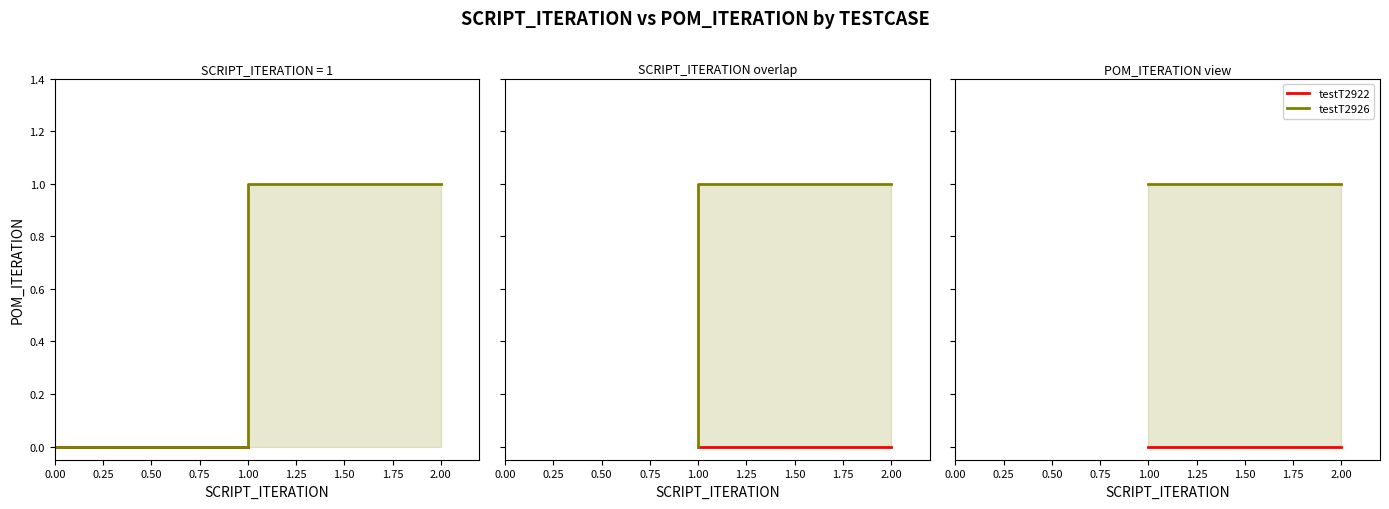

The chart shows a value of 1 at x_values. True or false?

False